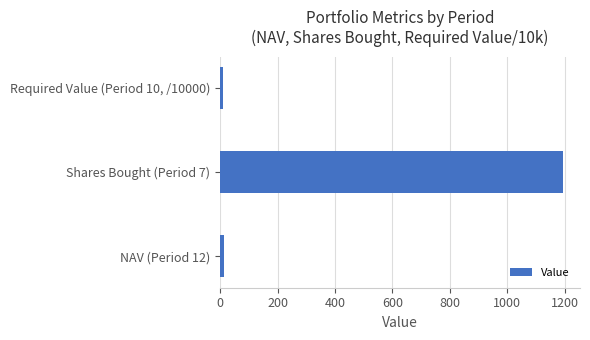

Is it true that the value at Shares Bought (Period 7) is 602.6?

False